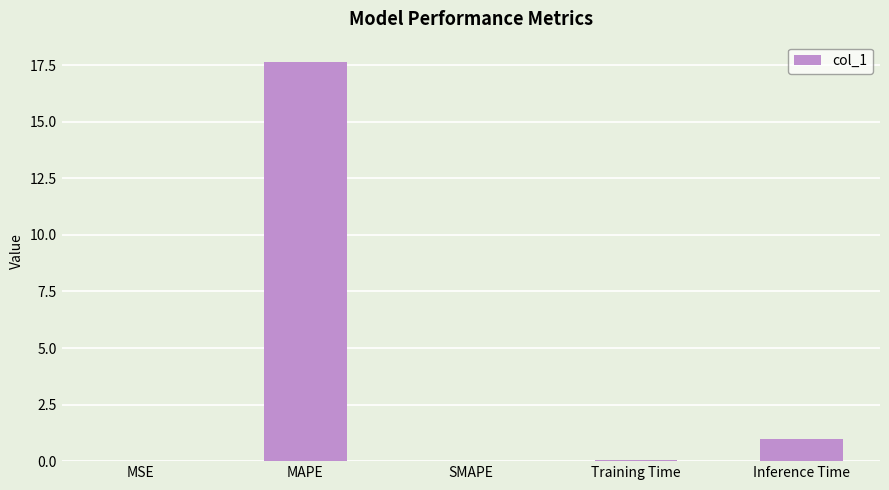

What is the approximate value at Inference Time?

1.0